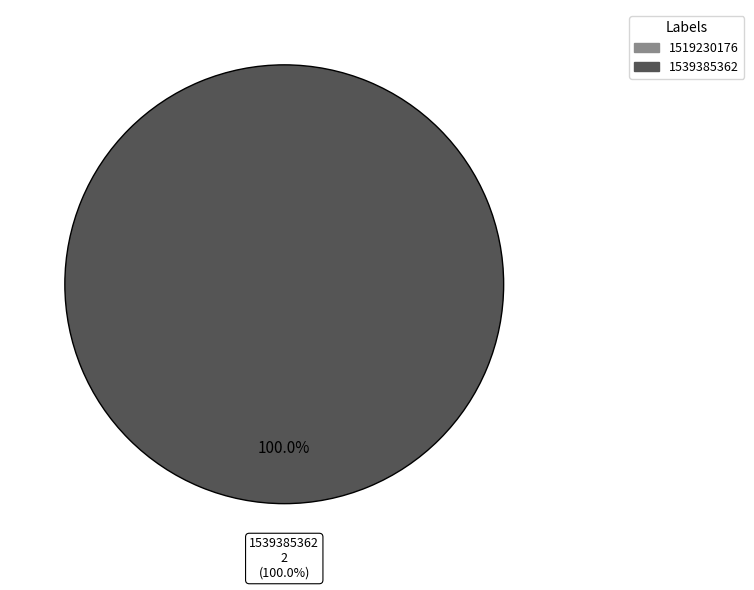

Is there a majority slice in this chart?

Yes